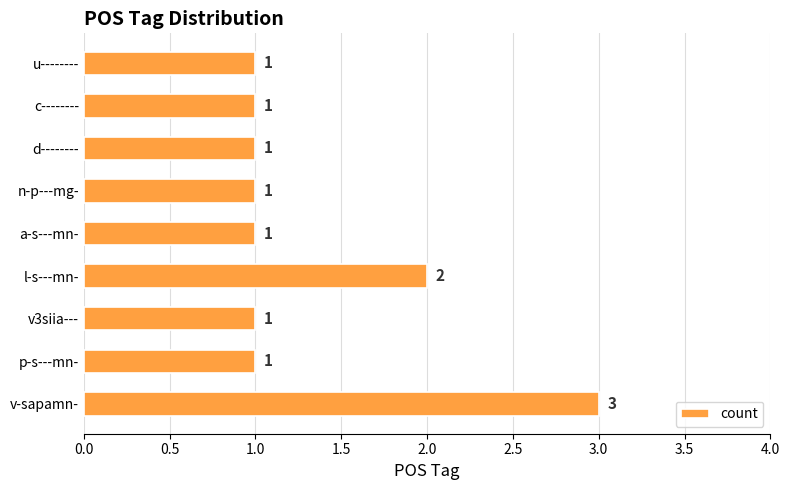

Where is the data nearest to the value 2?

l-s---mn-